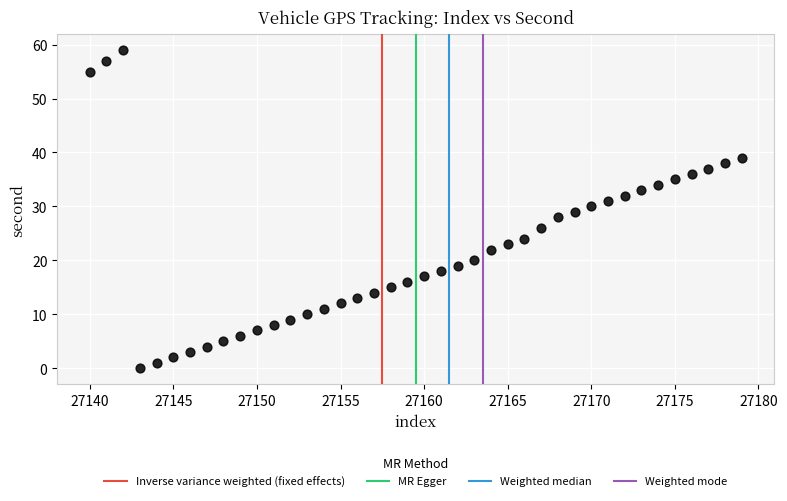

What is the range of X values (max minus min)?

39